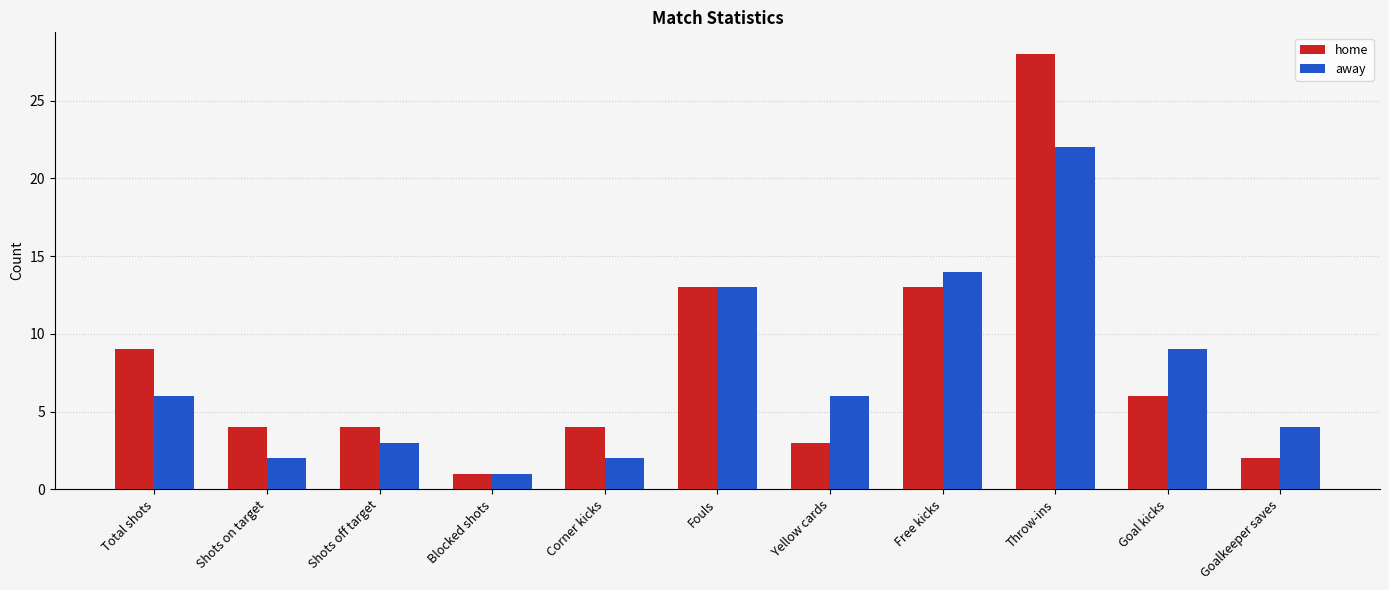

List the series in order of their overall mean, highest first.

home, away